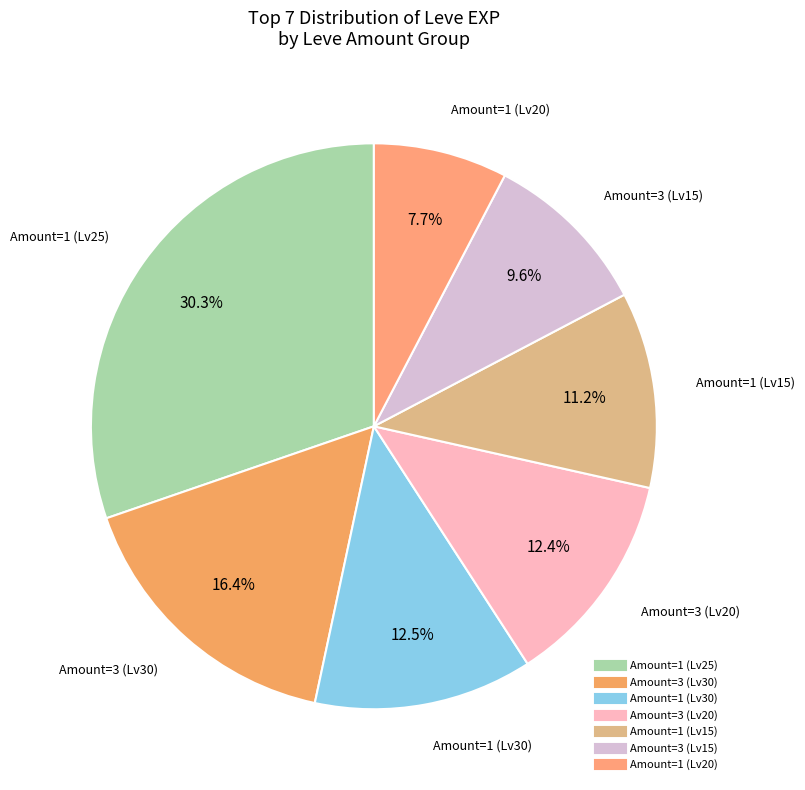

Count the number of slices in the pie.

7